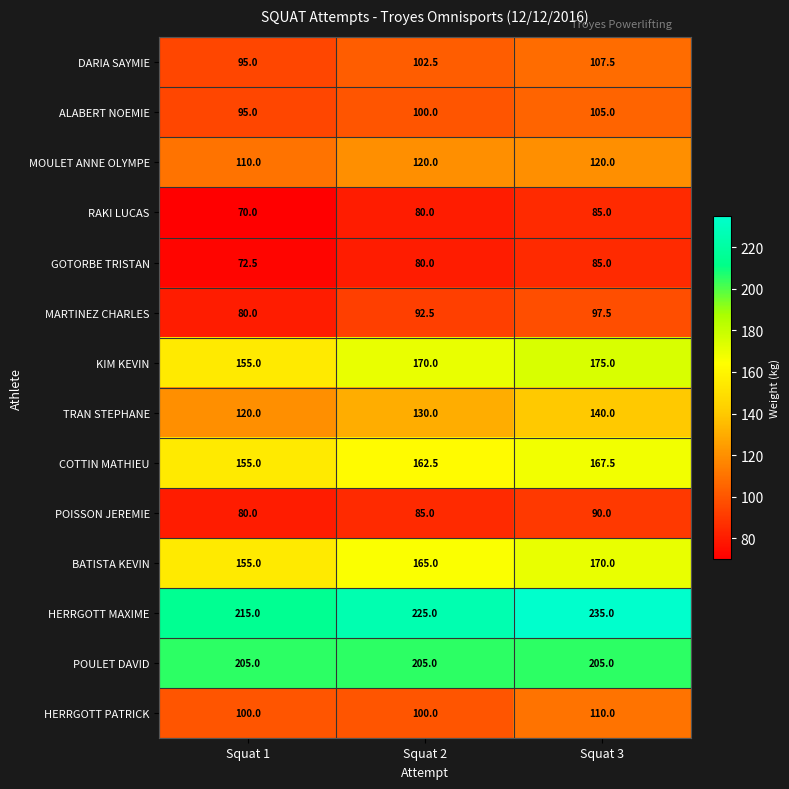

List the labels in order of KIM KEVIN value, smallest first.

Squat 1, Squat 2, Squat 3